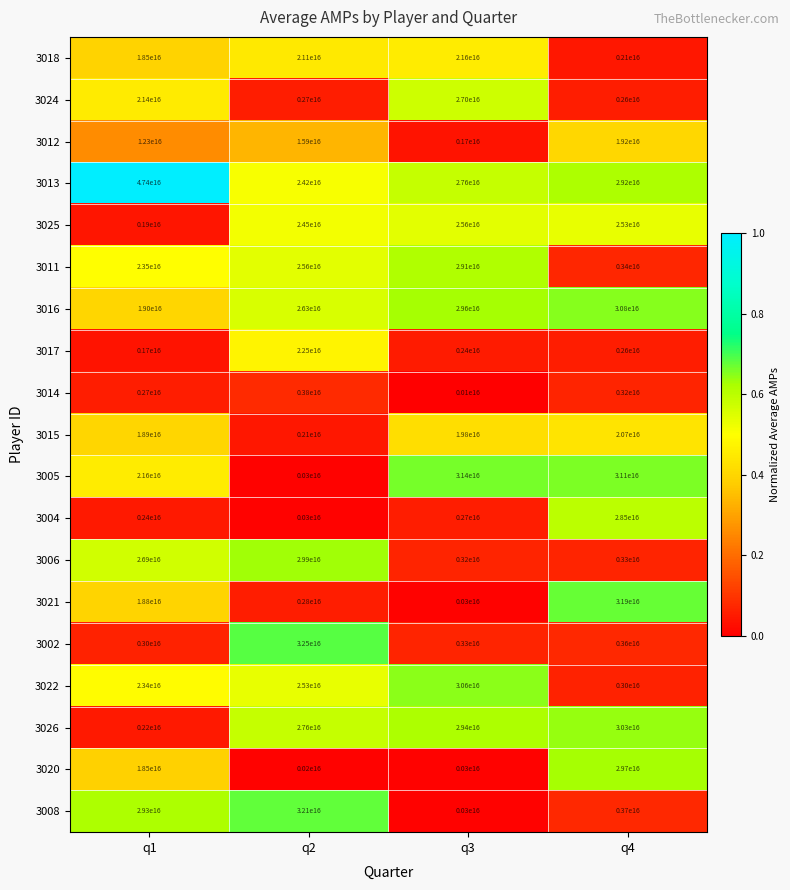

Which category has the lowest value across all series?

q3